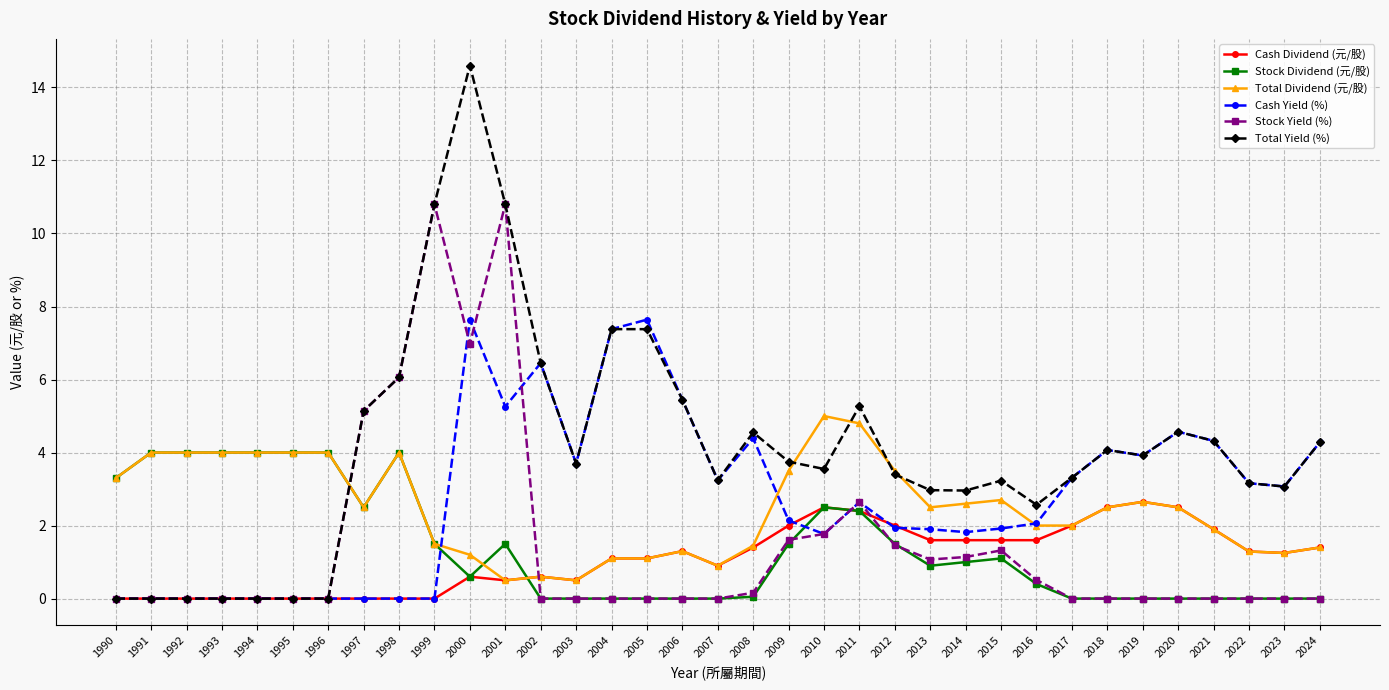

What is the sum of all Stock Dividend (元/股) values?

48.8